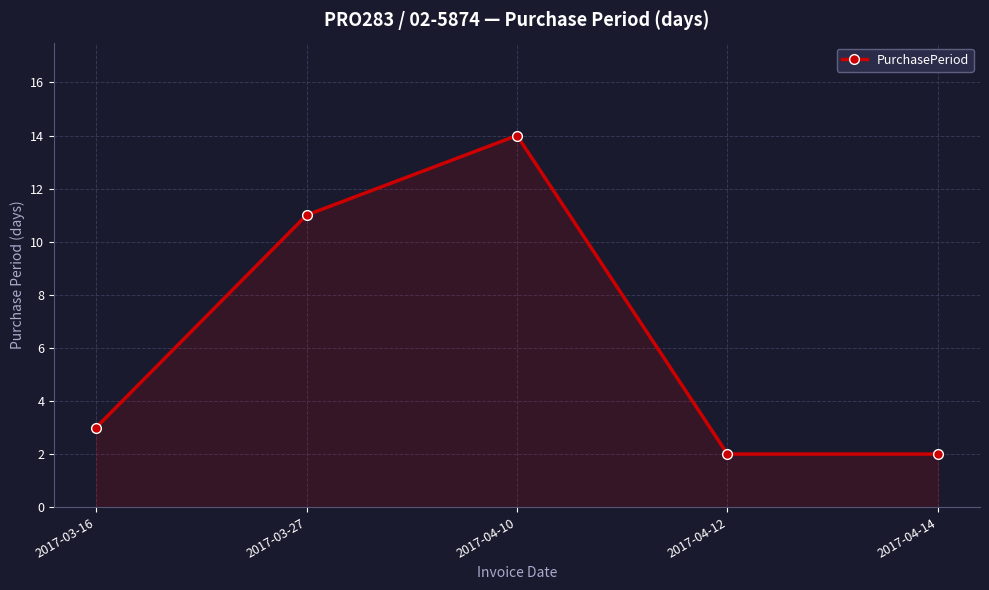

What is the sum of the values at 2017-04-10 and 2017-03-27?

25